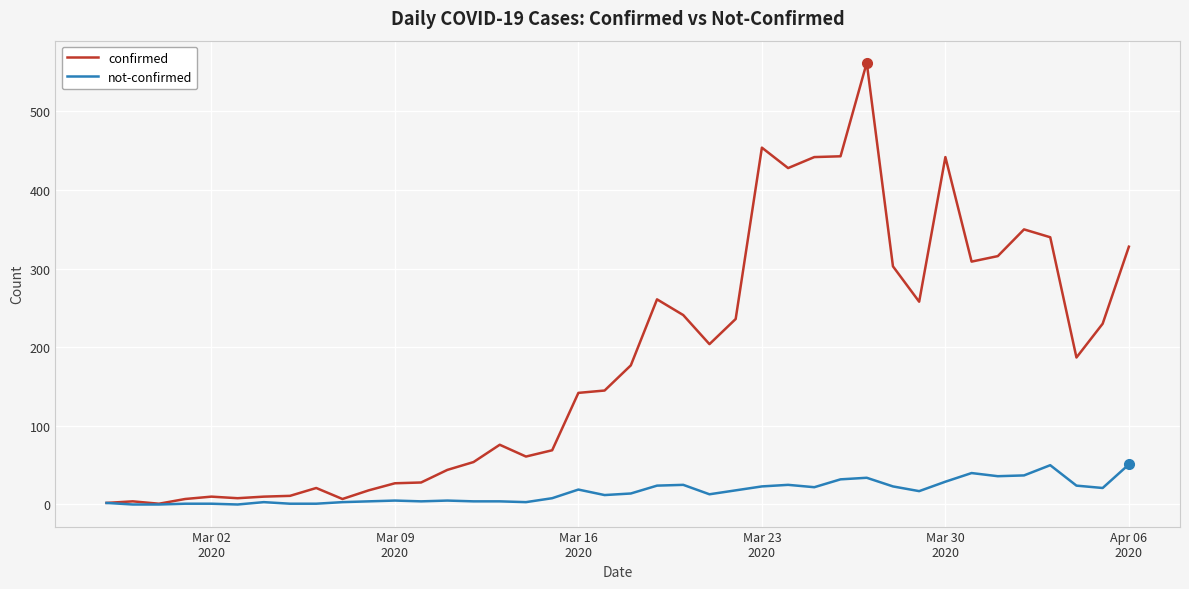

Which series has the widest spread of values?

confirmed